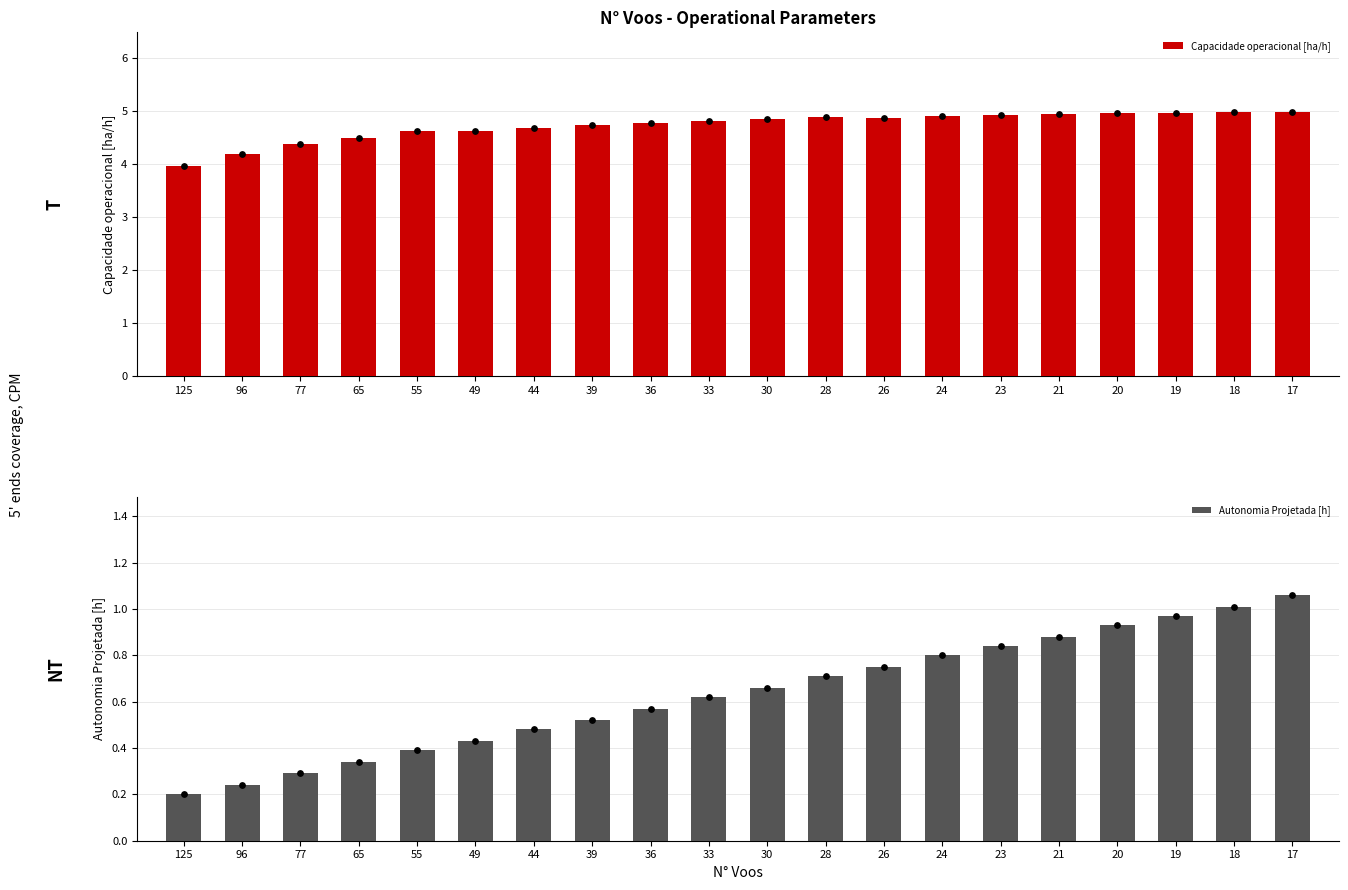

What are all the series names shown in the legend?

Capacidade operacional [ha/h], Autonomia Projetada [h]